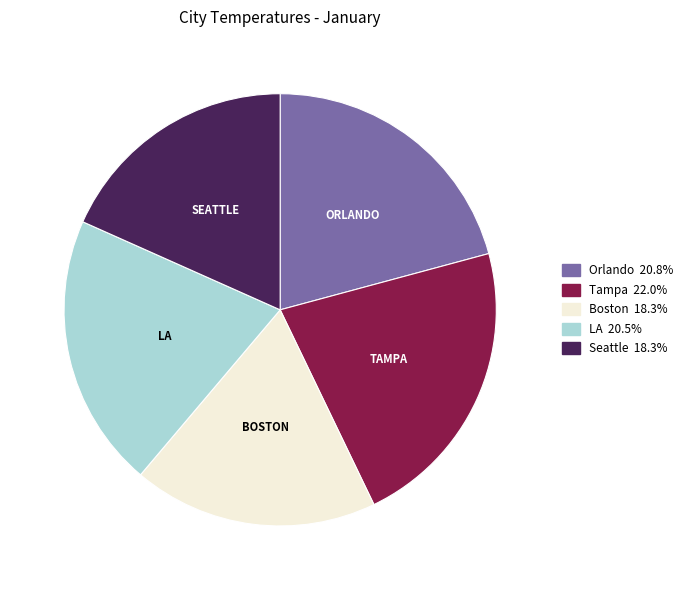

What is the largest slice in the pie chart?

Tampa